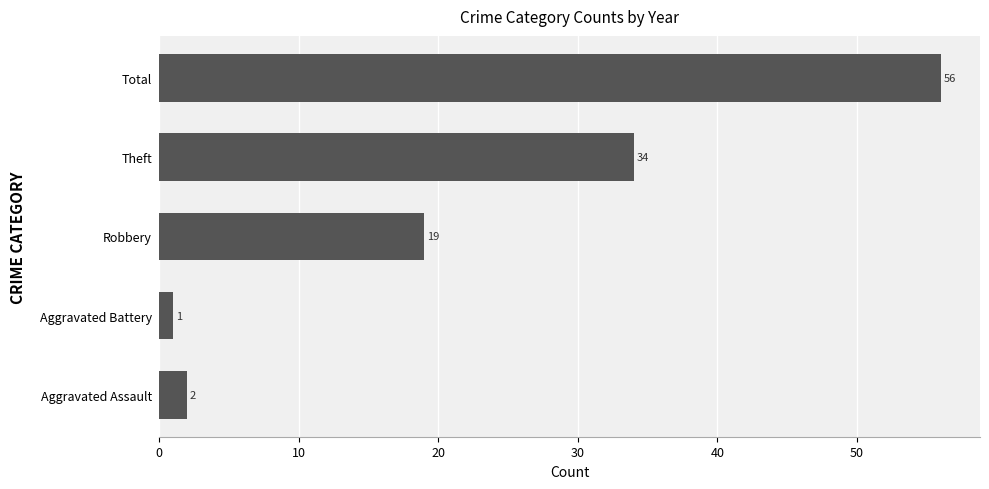

At which category does the chart reach its minimum across all series?

Aggravated Battery